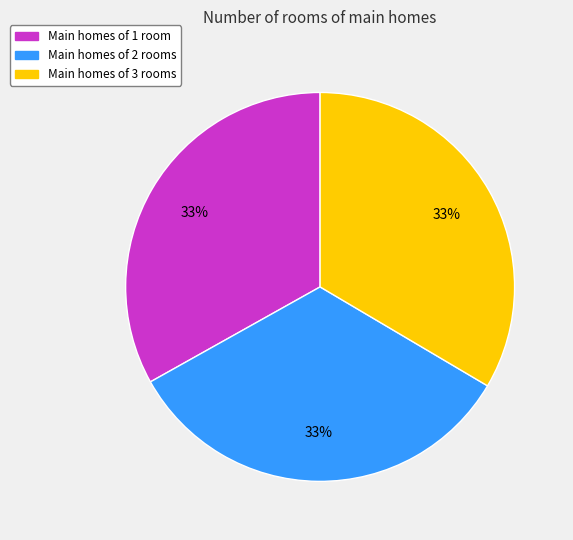

What percentage is the Main homes of 3 rooms slice, to the nearest percent?

33%